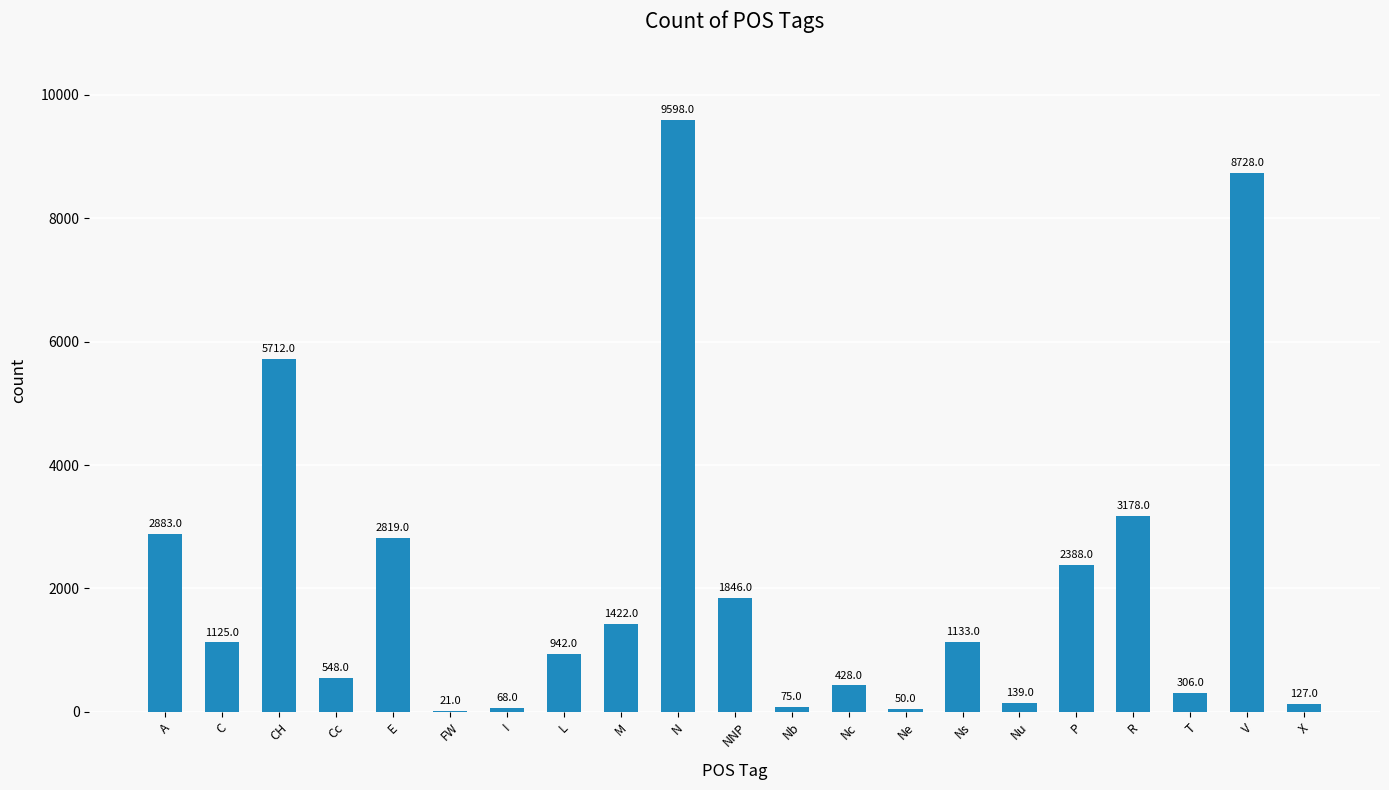

What is the sum of the values at C and Ns?

2258